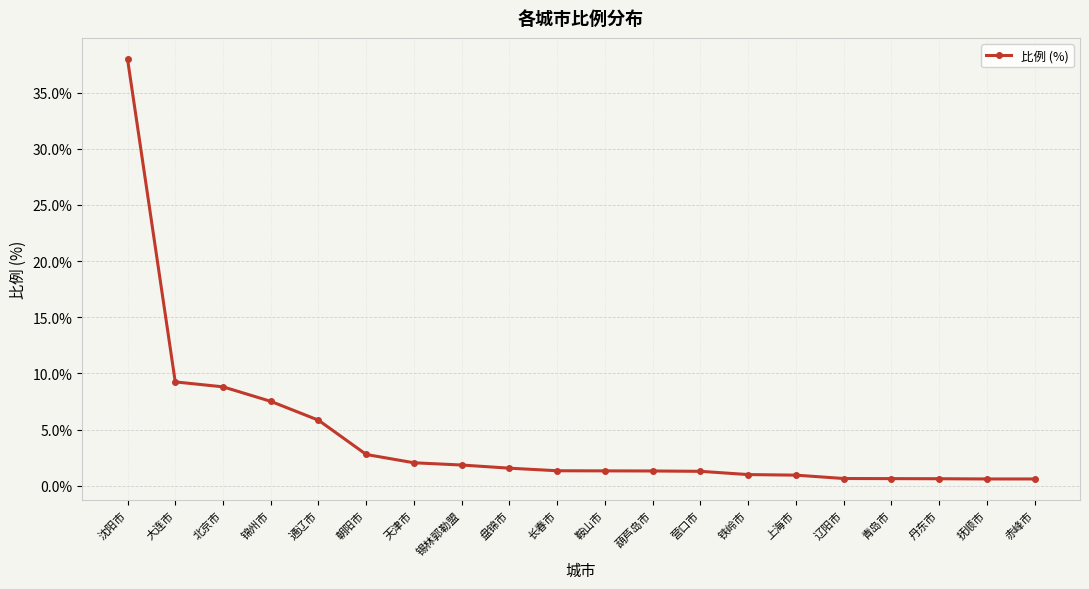

How many lines are shown in the chart?

1